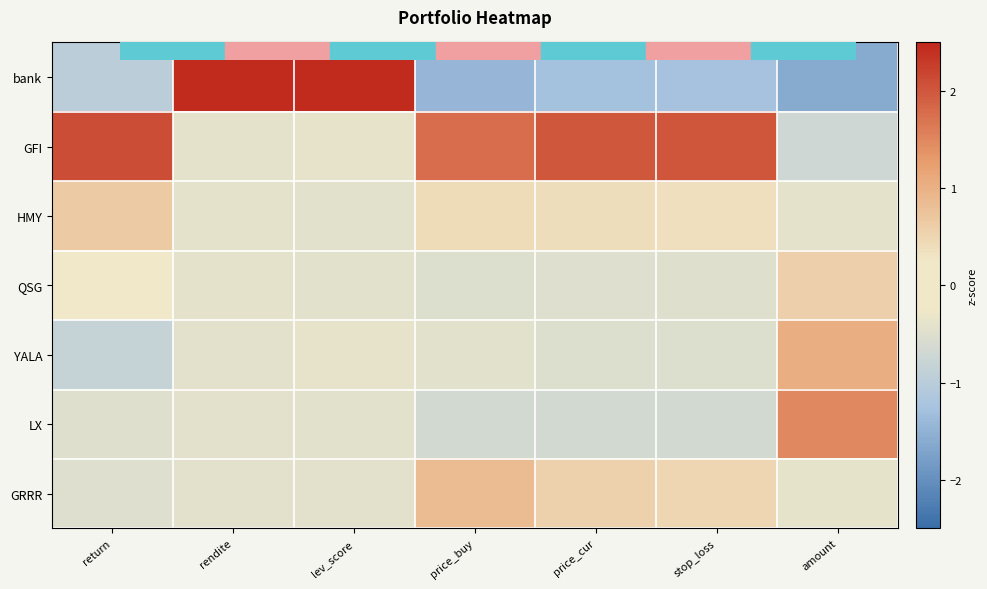

List the series in order of their peak value, lowest first.

QSG, HMY, GRRR, YALA, LX, GFI, bank